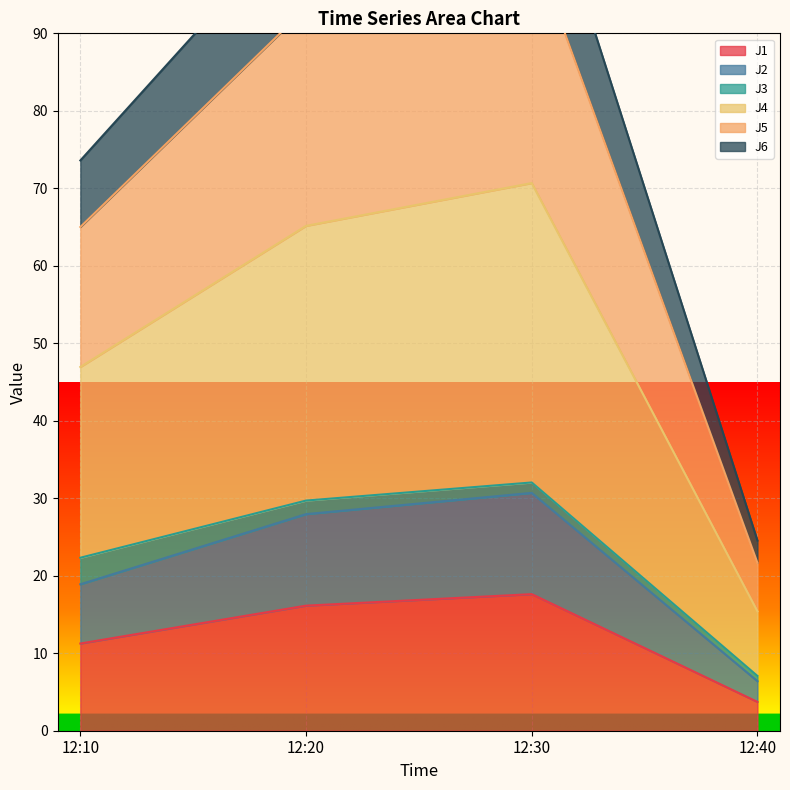

What is the difference between the maximum and minimum values in the J5 series?

80.1